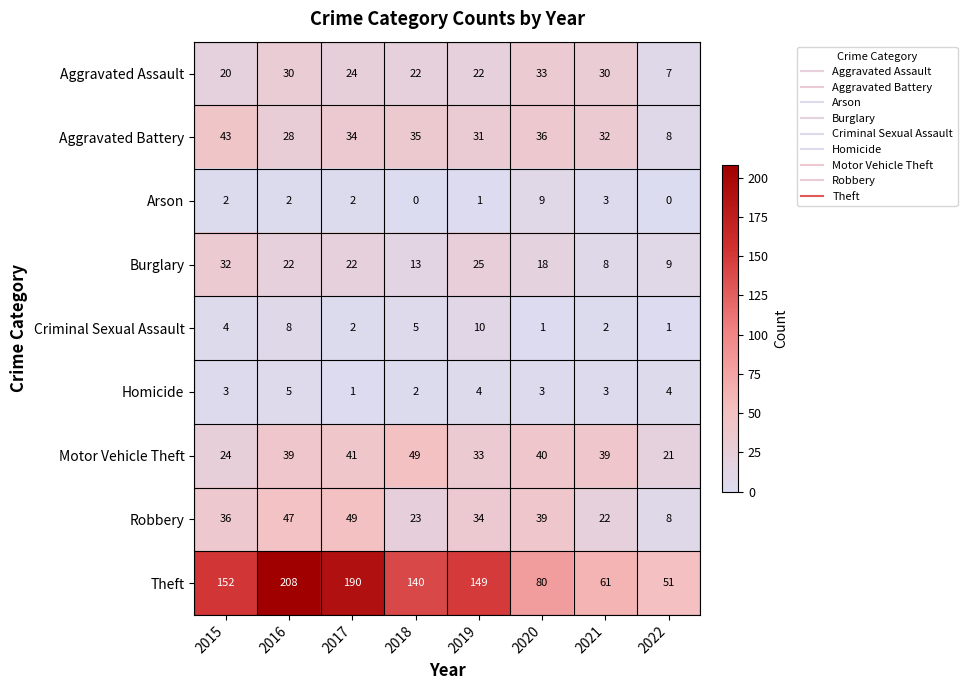

At which category does the chart reach its peak across all series?

2016